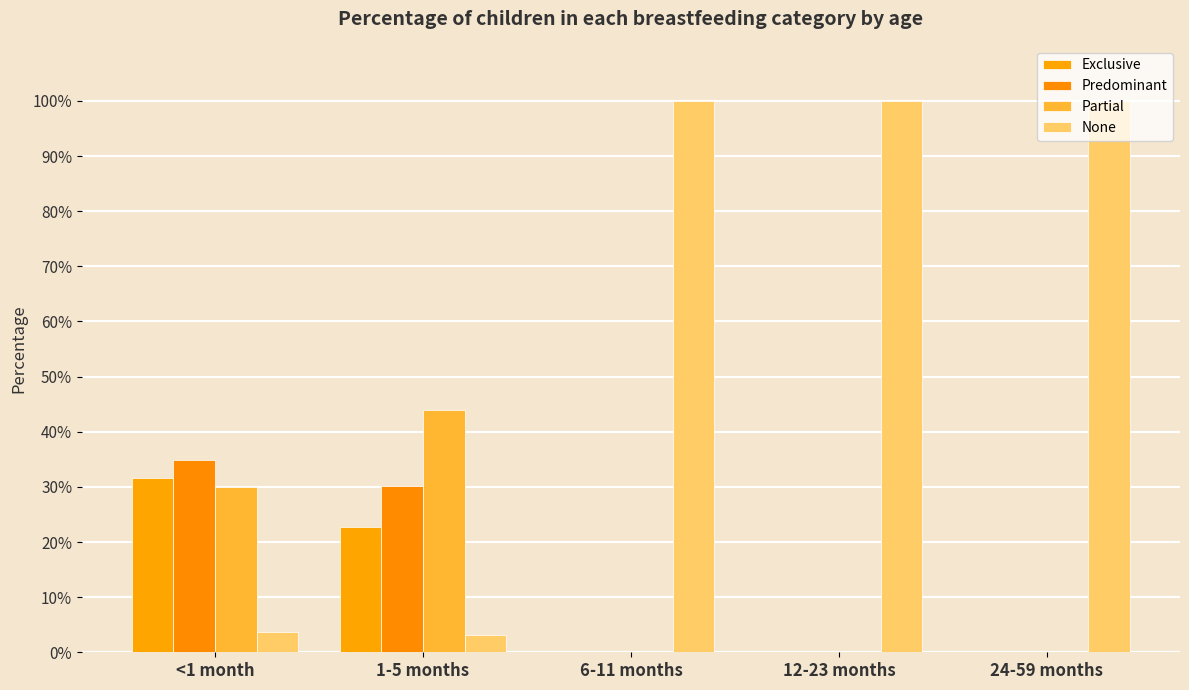

Does the chart contain stacked bars?

No